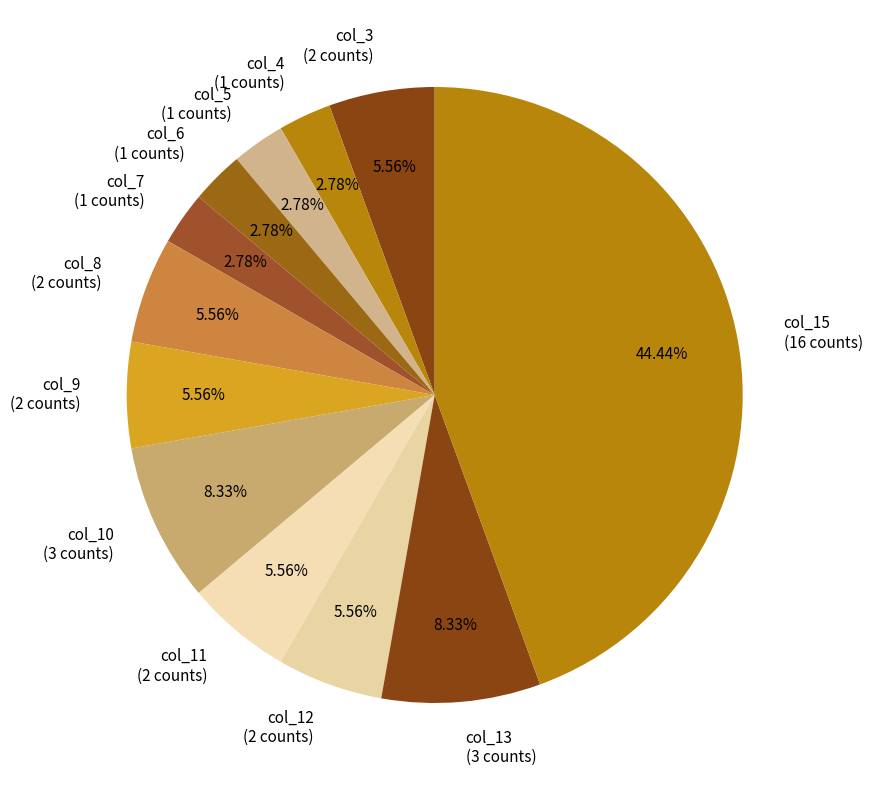

How many slices are in this pie chart?

12